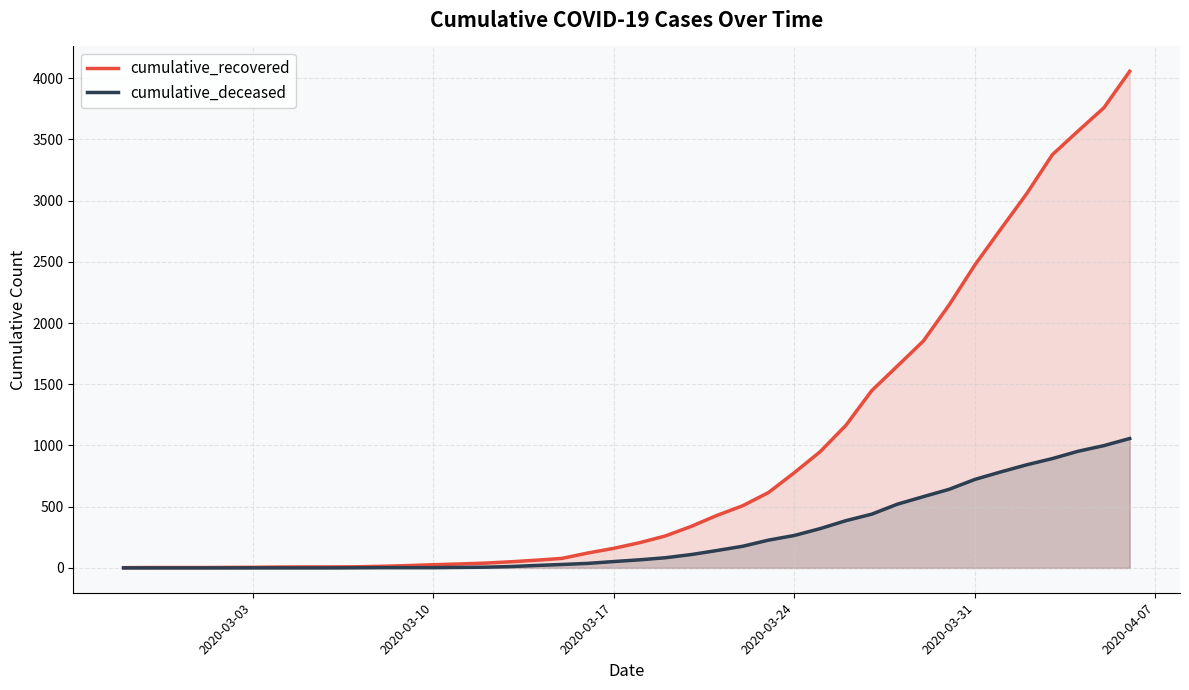

True or false: cumulative_deceased and cumulative_recovered cross at least once.

False